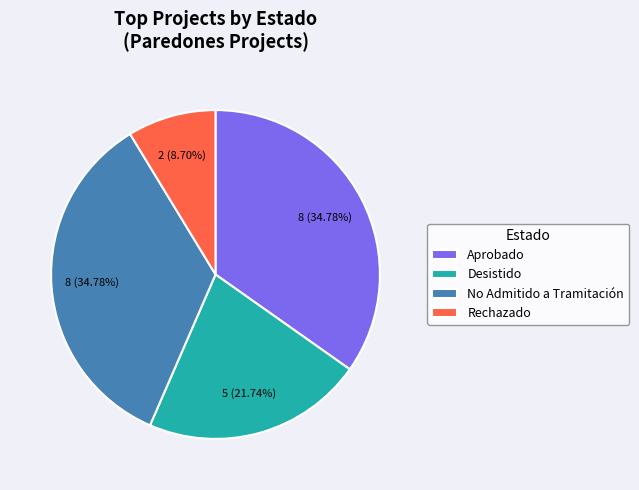

To the nearest percent, what is the difference between the largest and smallest slice percentages?

26%